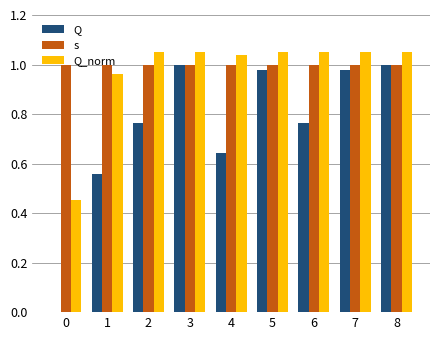

Which series has the widest spread of values?

Q